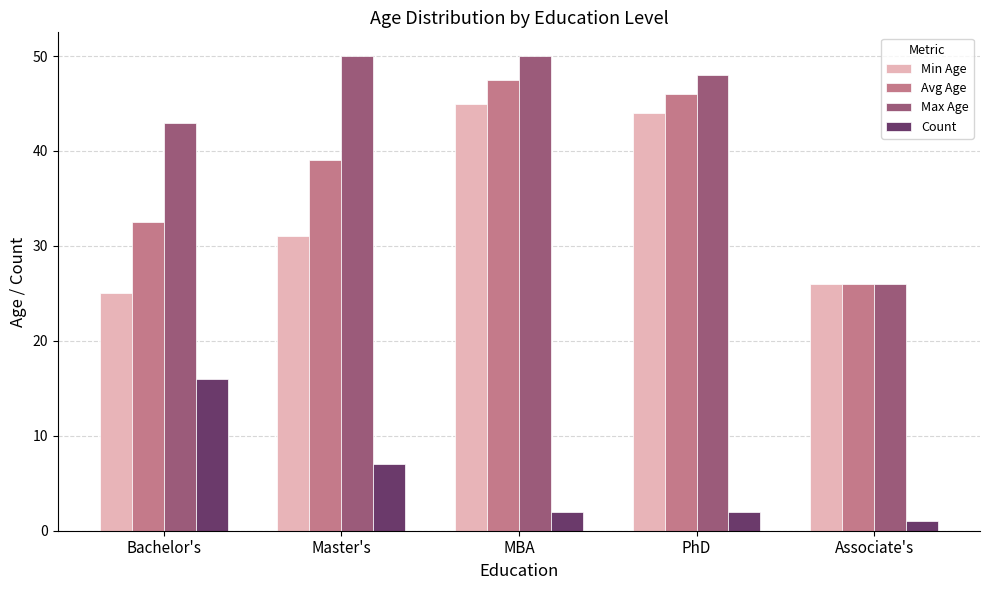

What is the greatest value displayed?

50.0